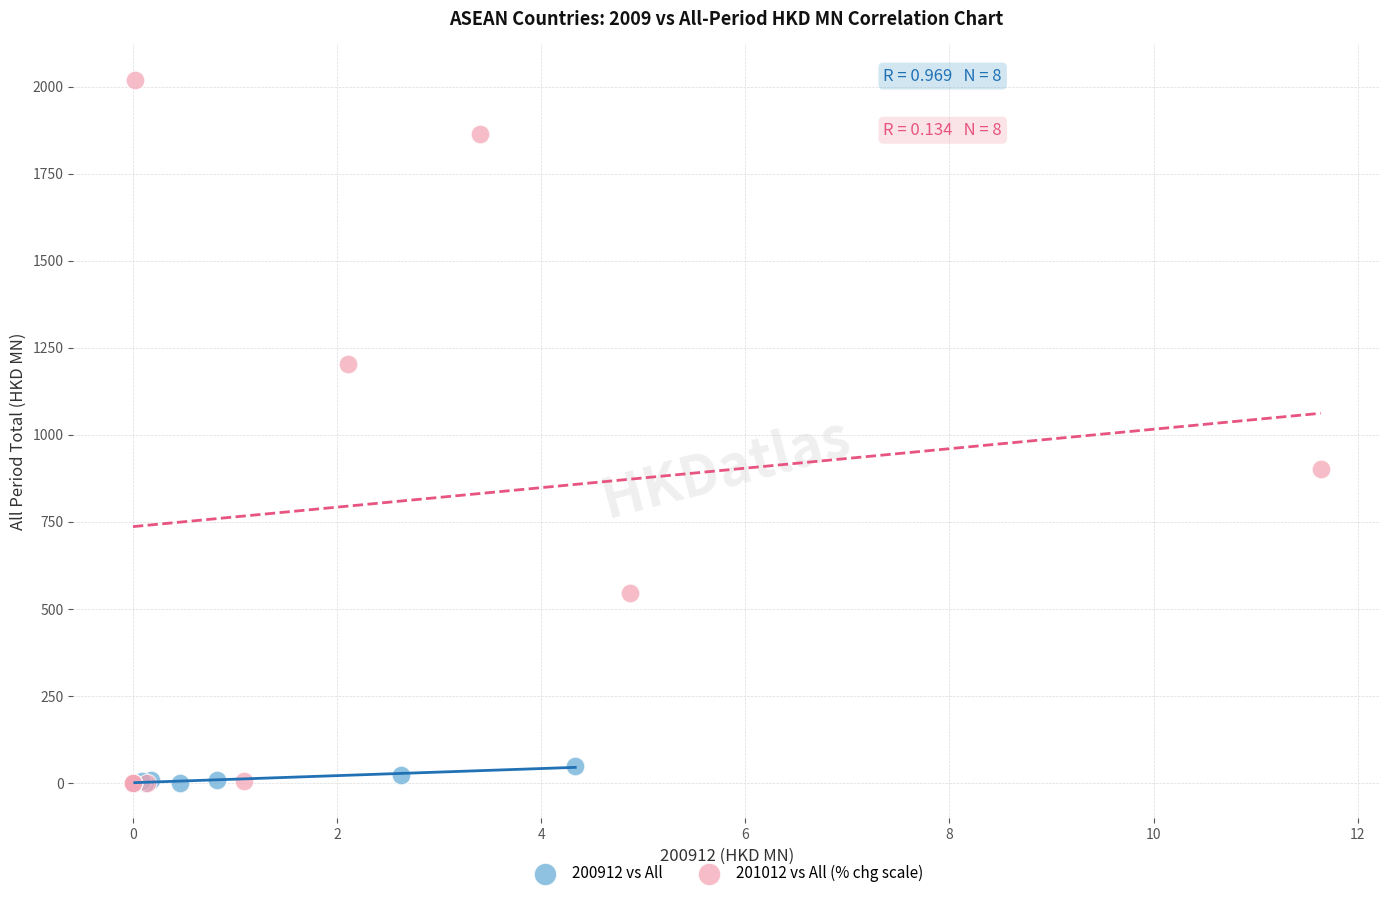

Which series reaches the maximum Y coordinate?

201012 vs All (% chg scale)